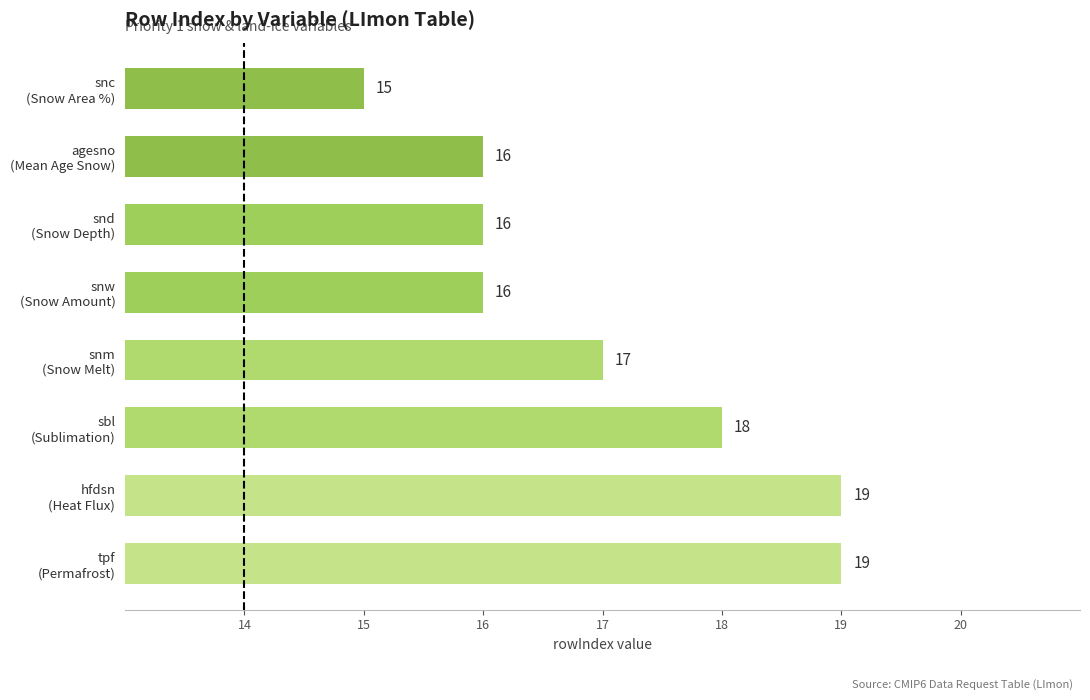

What is the difference between the maximum and minimum values?

4